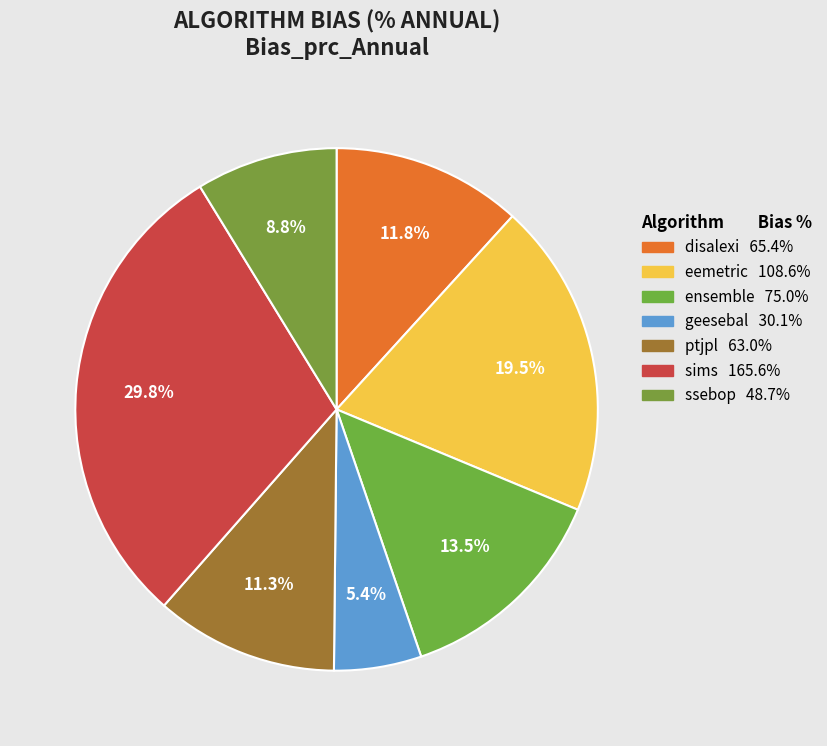

How many slices are in this pie chart?

7